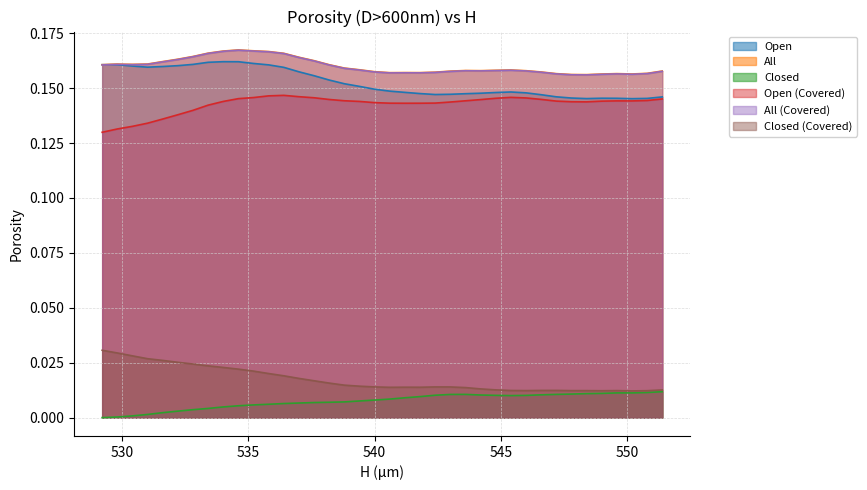

At how many categories does at least one series exceed 0?

38